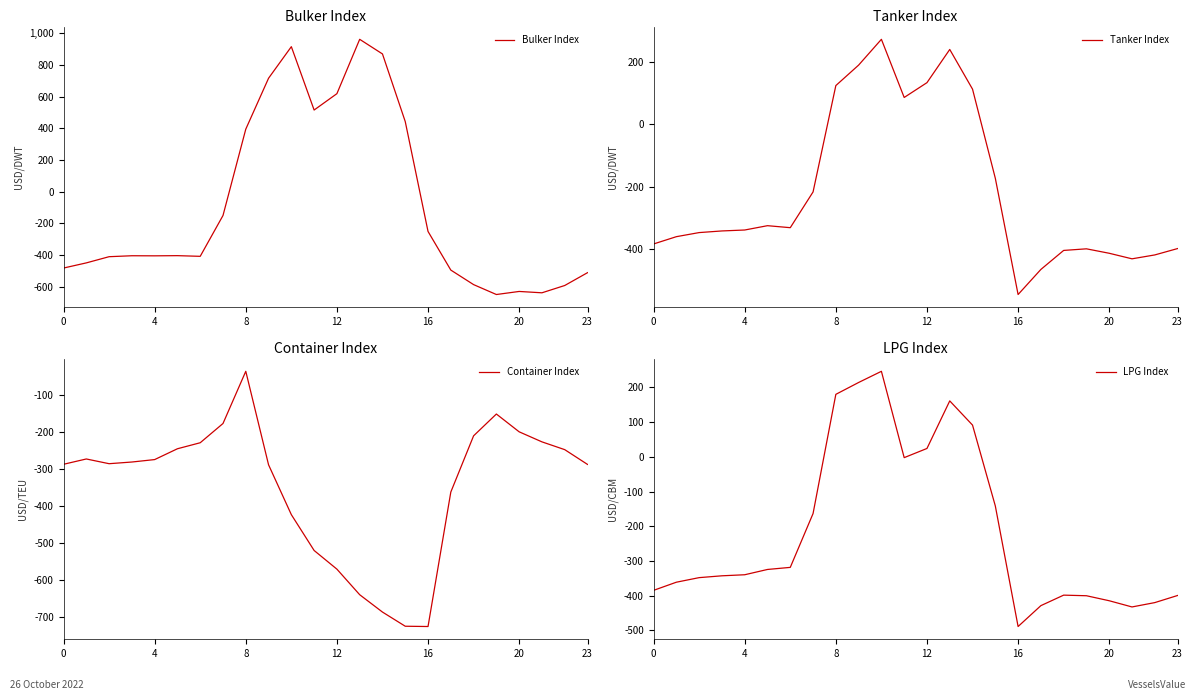

Does the chart have visible grid lines?

No